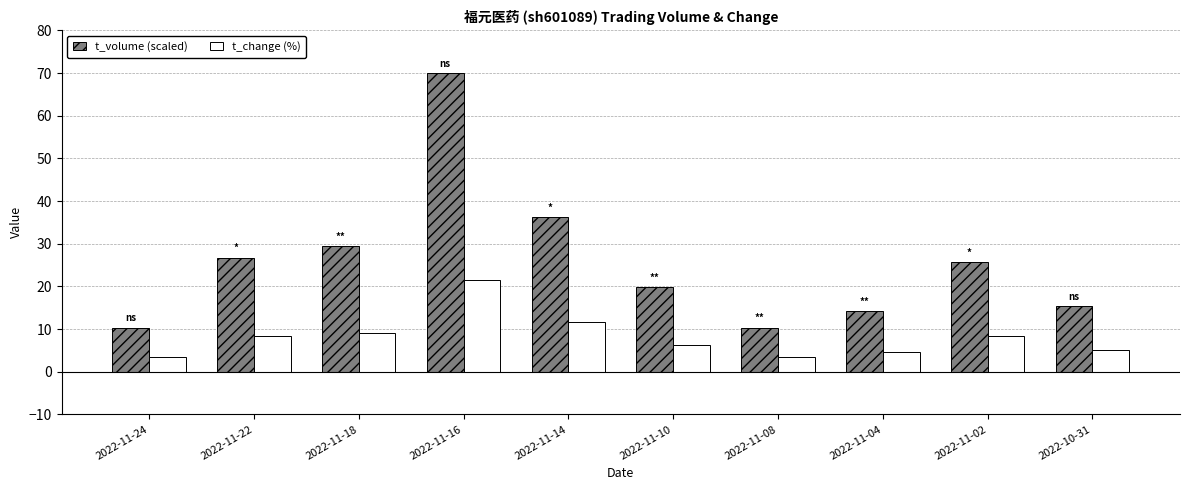

Rank the series by their average value, from lowest to highest.

t_change (%), t_volume (scaled)